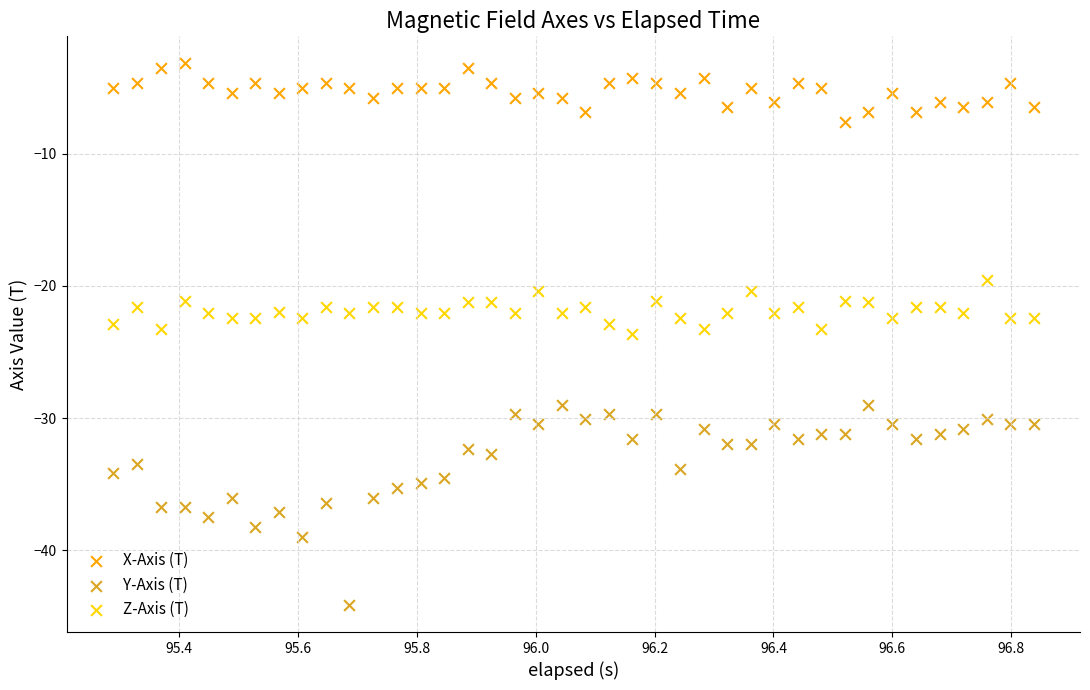

Across all data points, what is the range of X values (max minus min)?

1.5